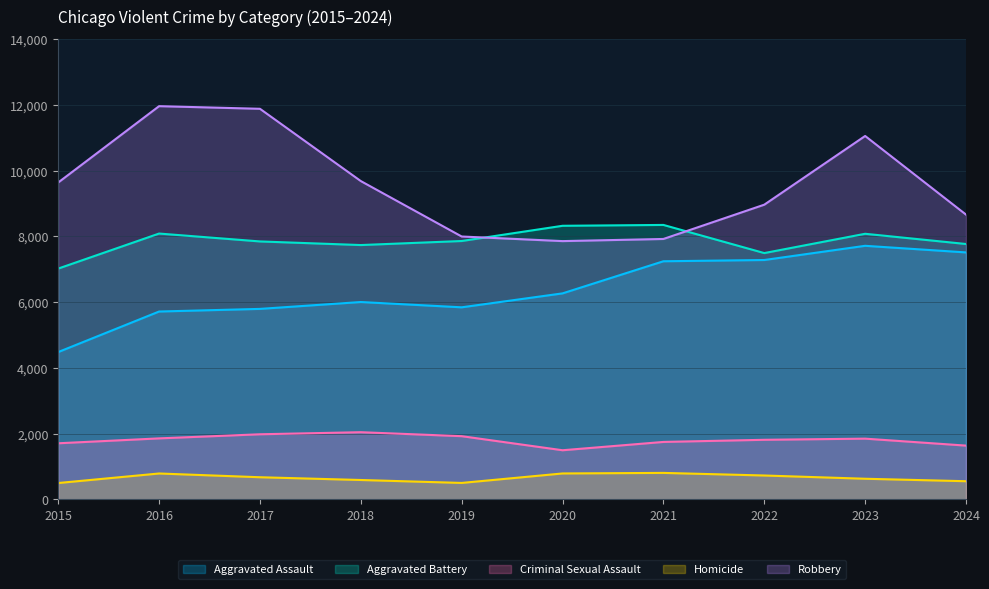

What is the difference between the highest and lowest values at 2023?

10427